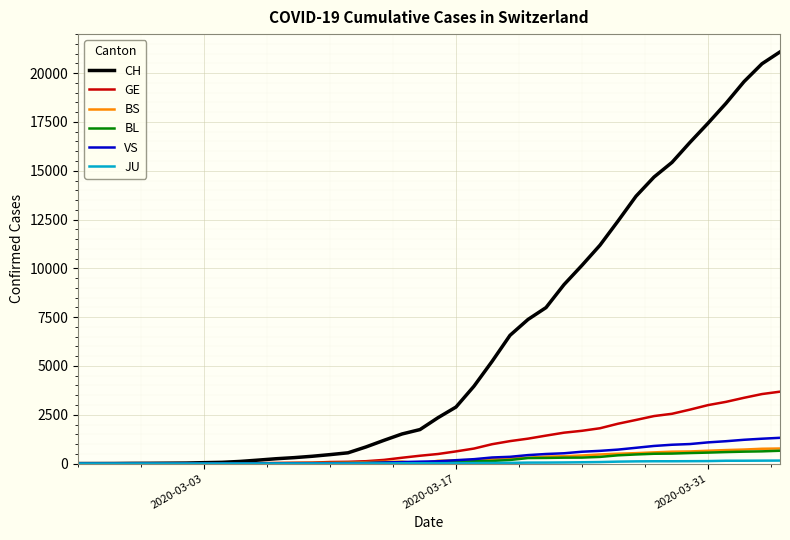

Which series has the largest range (max minus min)?

CH